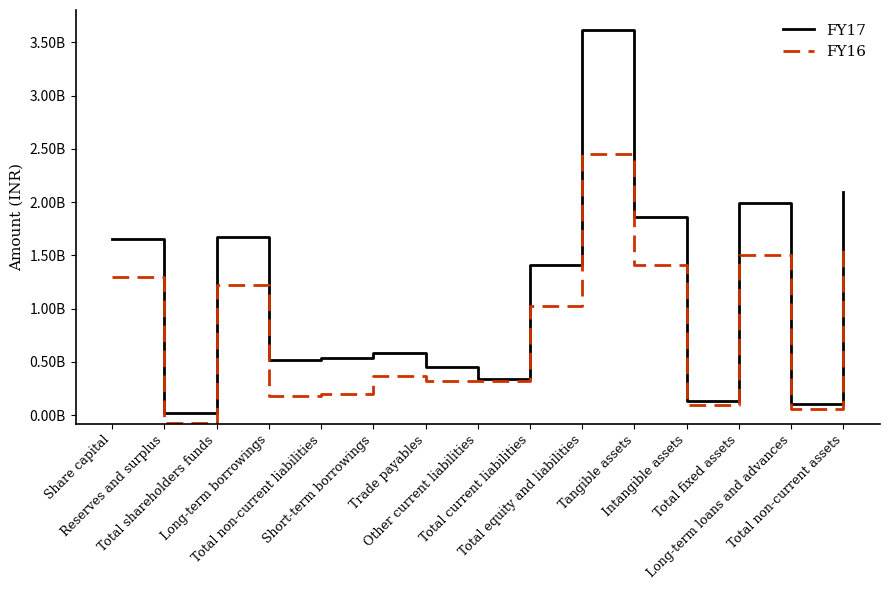

Reading right to left, what are all the values shown in this chart?

FY17: 2095151331	104263829	1990579023	133224940	1857354083	3619730806	1412097915	341983373	456351840	586431639	535469460	516174176	1672163431	22163431	1650000000
FY16: 1566754251	59988744	1506765507	97316212	1409449295	2449603788	1023524492	317242133	319499465	371071071	199518391	180133750	1226560905	-73439095	1300000000